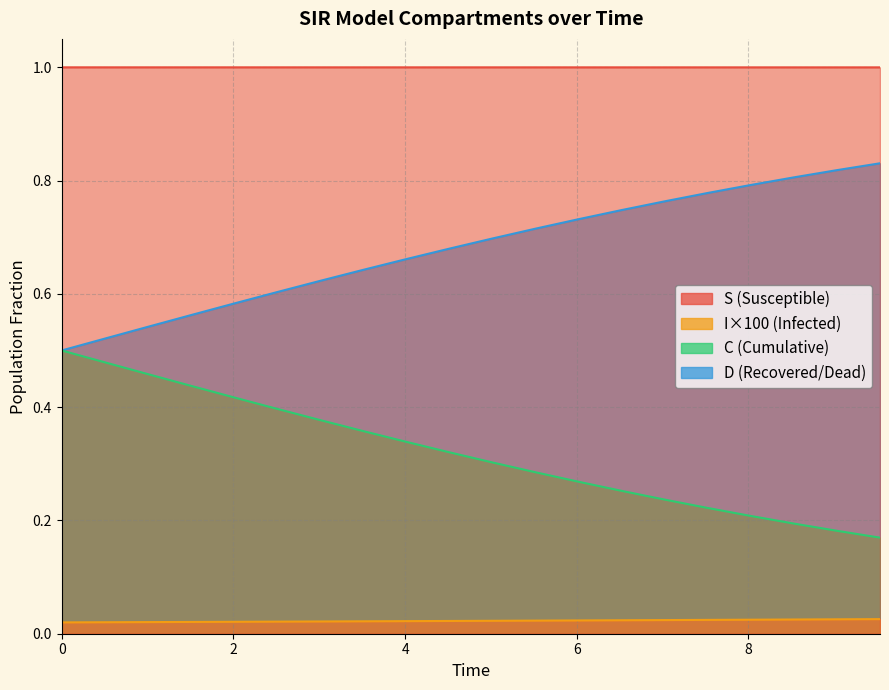

What is the greatest value displayed?

1.0